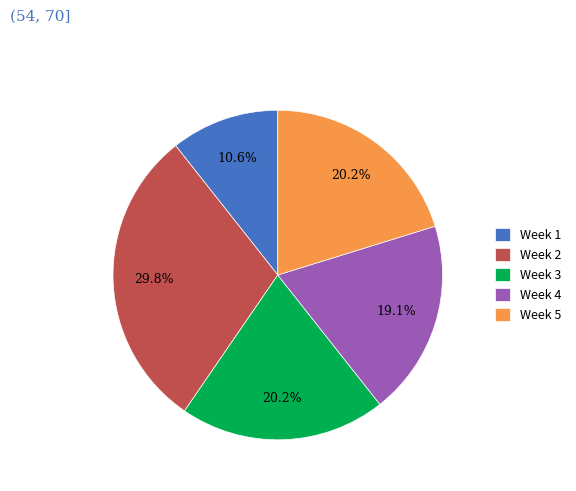

How many slices are in this pie chart?

5